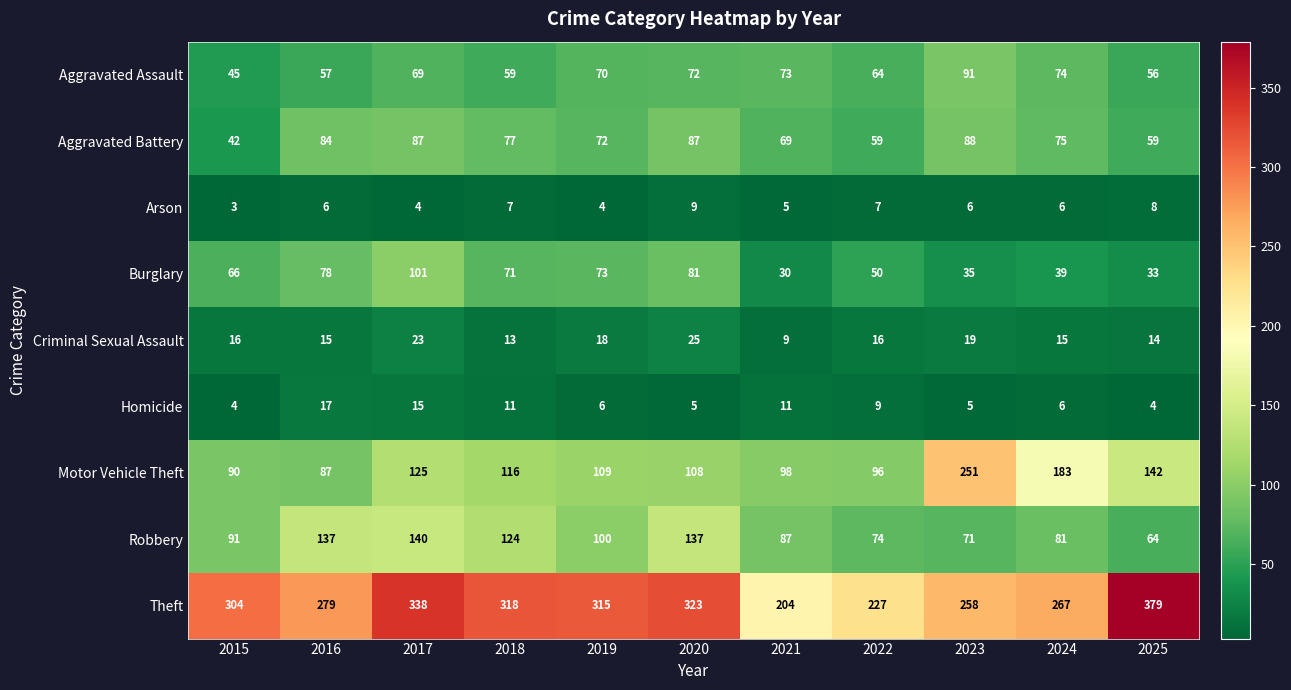

Rank the series at 2022 from lowest to highest value.

Arson, Homicide, Criminal Sexual Assault, Burglary, Aggravated Battery, Aggravated Assault, Robbery, Motor Vehicle Theft, Theft